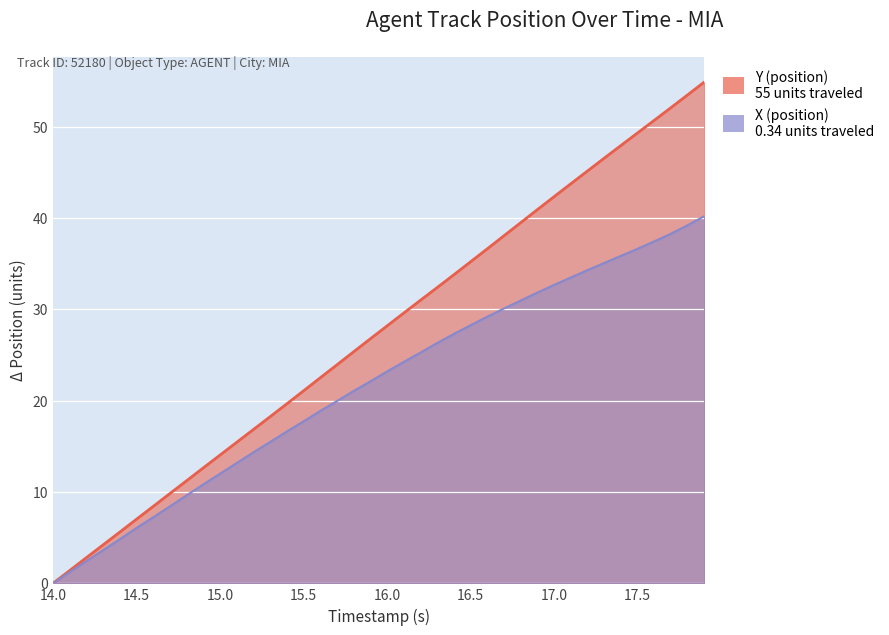

What is the difference between the maximum and minimum values in the X (position) series?

40.2